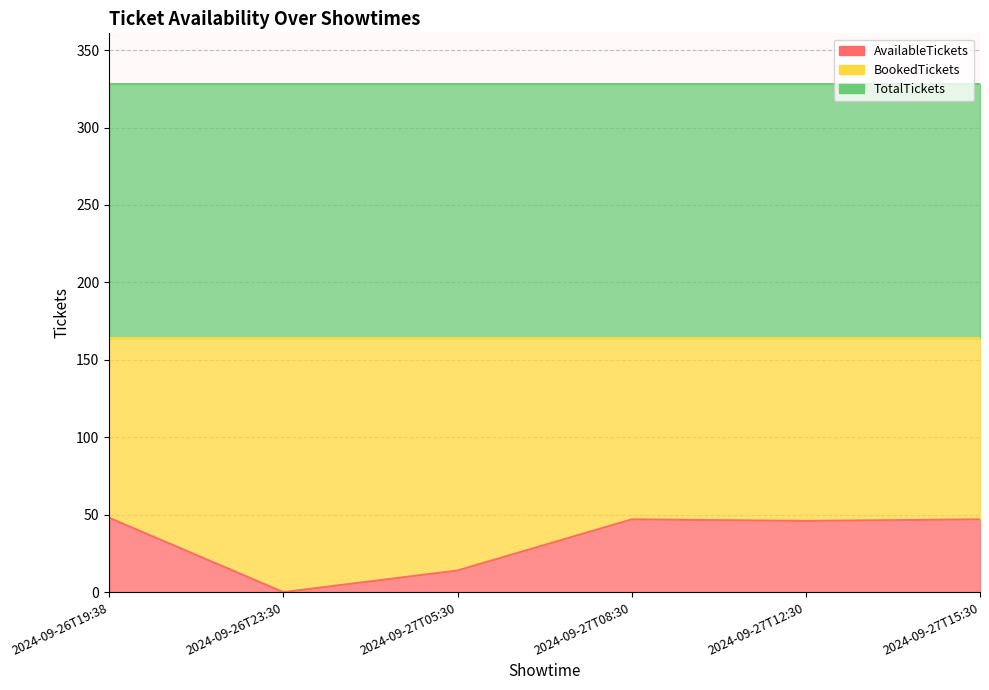

Which category has the lowest value in the AvailableTickets series?

2024-09-26T23:30